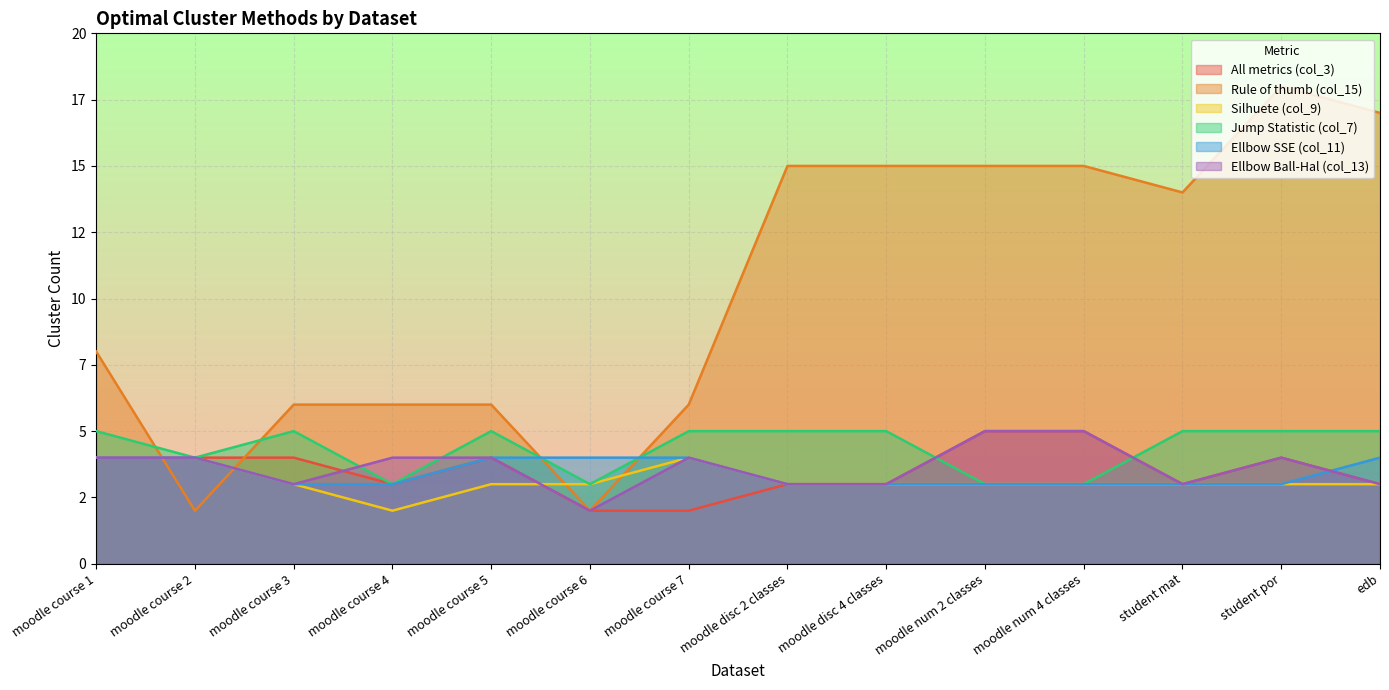

Which has a higher value, moodle disc 4 classes or moodle course 5?

moodle course 5